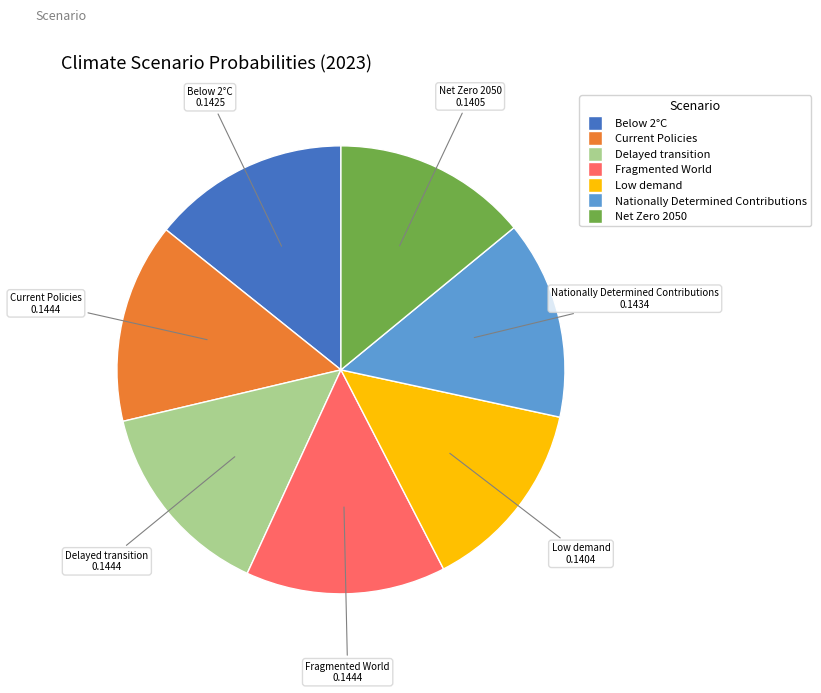

The Net Zero 2050 slice represents 14% of the pie. True or false?

True